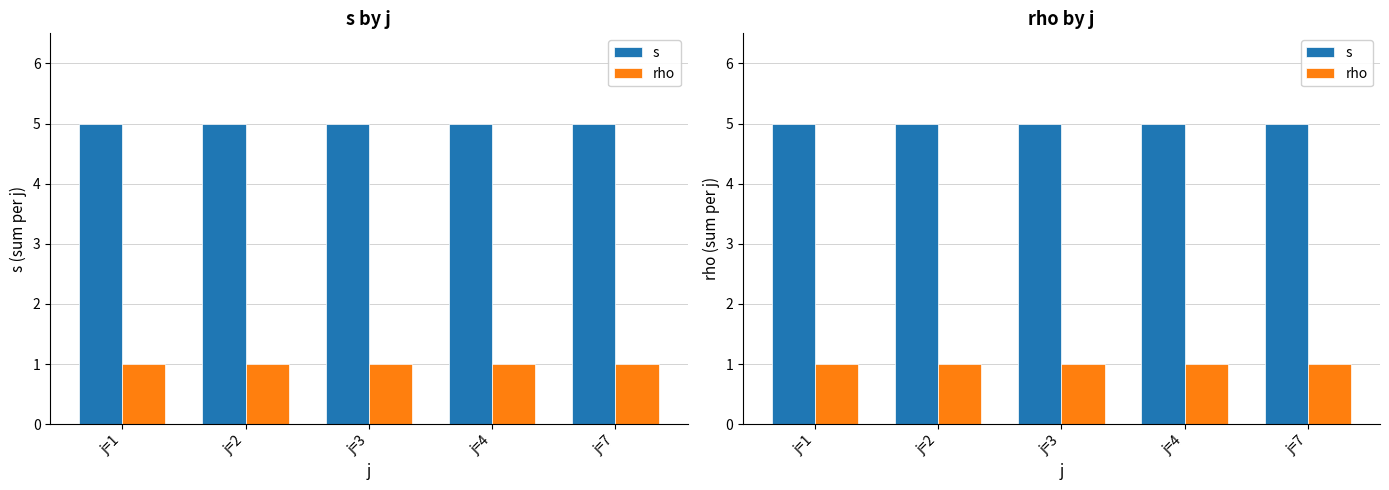

Reading left to right, transcribe all the data shown in this chart.

s: 5	5	5	5	5
rho: 1	1	1	1	1